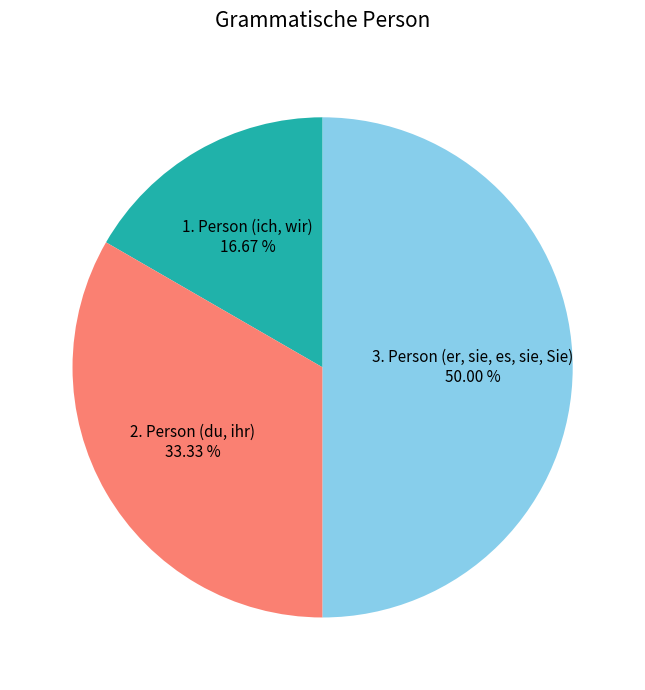

To the nearest percent, what is the average slice percentage?

33%